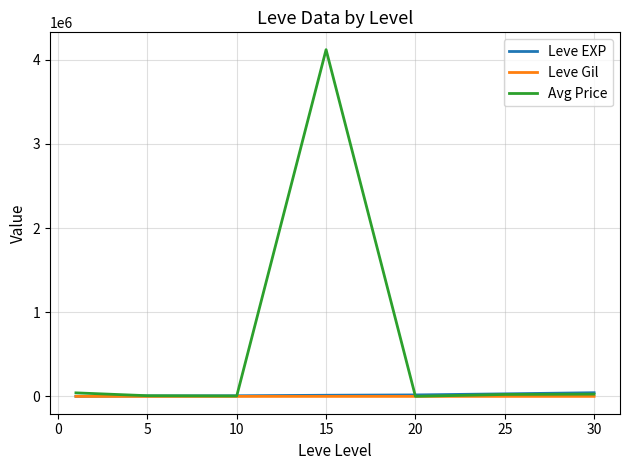

Which series has the widest spread of values?

Avg Price